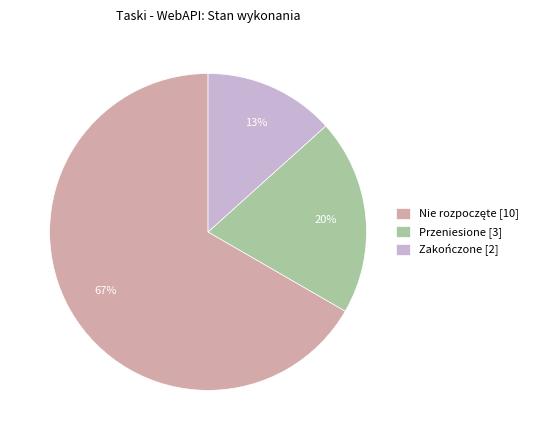

What is the ratio of the value at Przeniesione to the value at Zakończone?

1.5